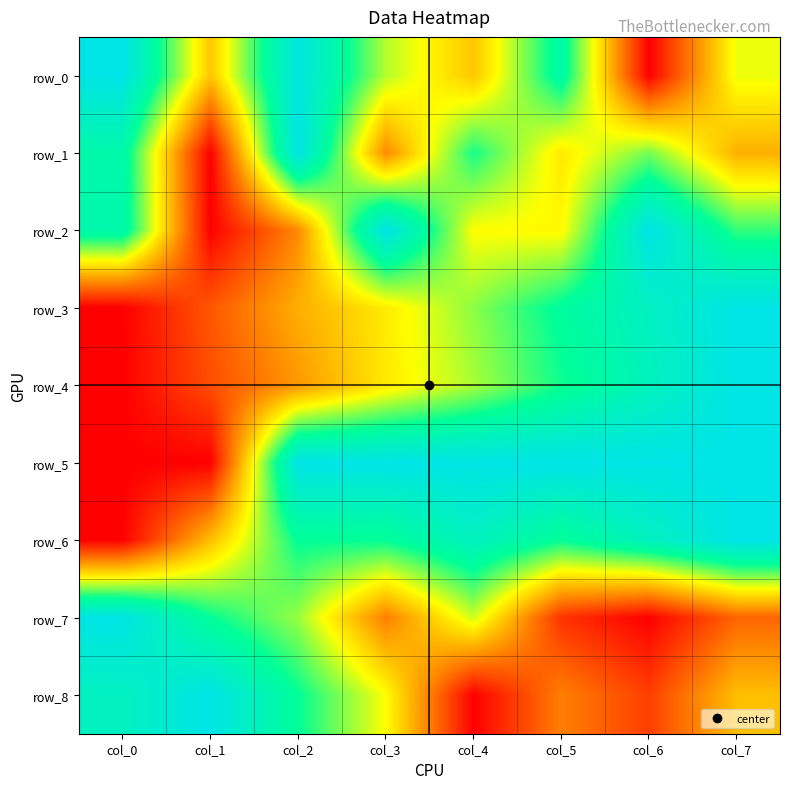

How many categories are shown in the chart?

8